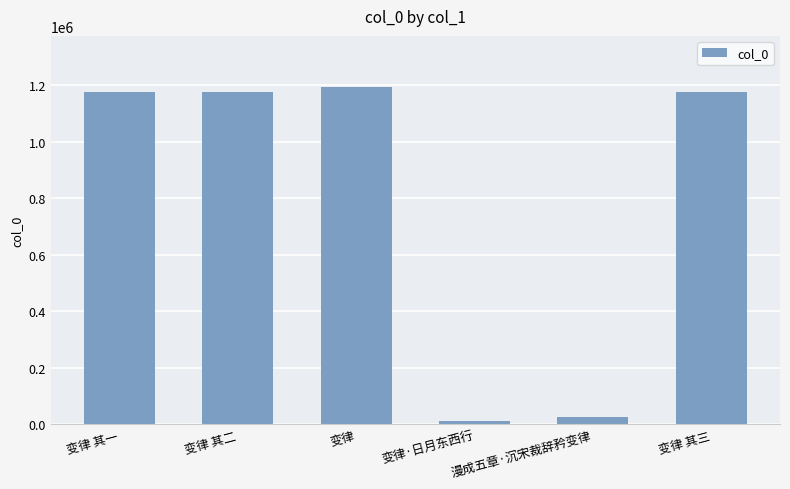

What is the label of the 1st bar from the left?

变律 其一